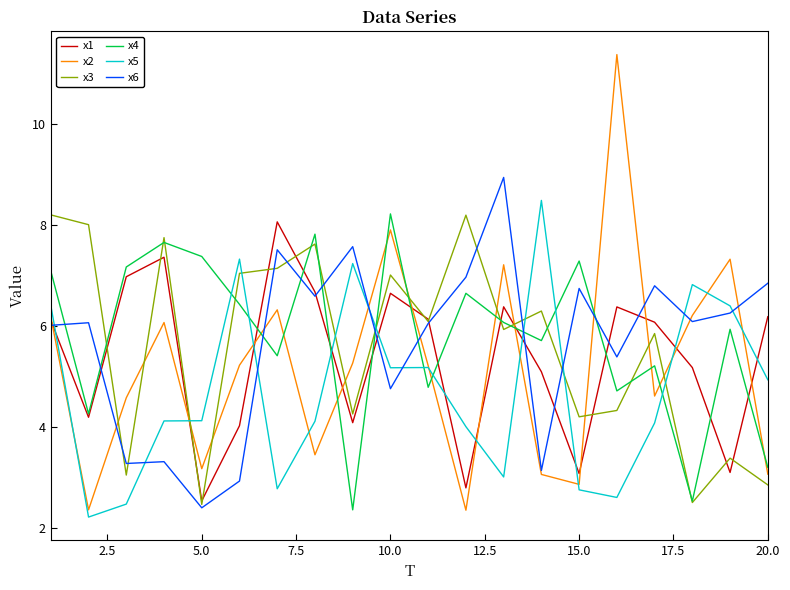

In x2, how many points are lower than both neighbors (excluding endpoints)?

6